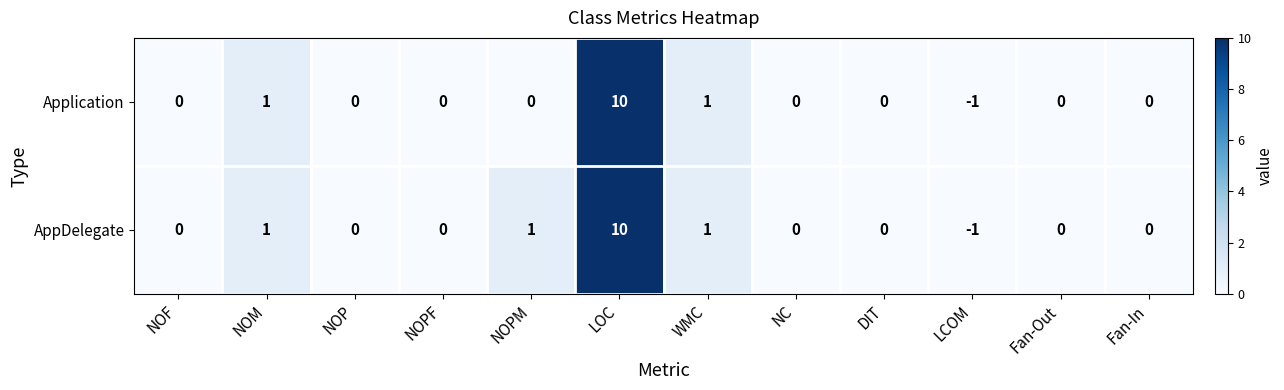

Which series has the largest total across all categories?

AppDelegate